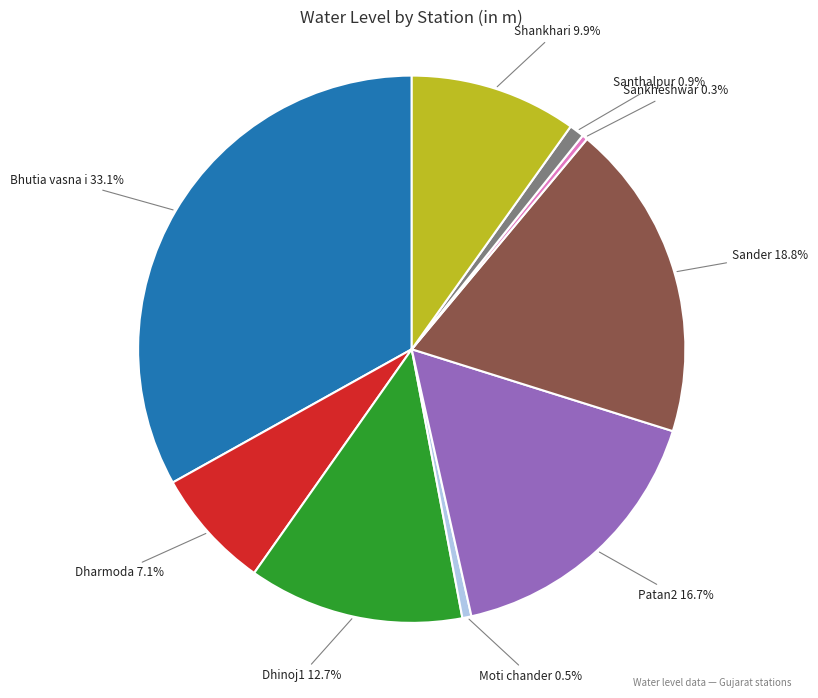

Does any single category account for the majority?

No